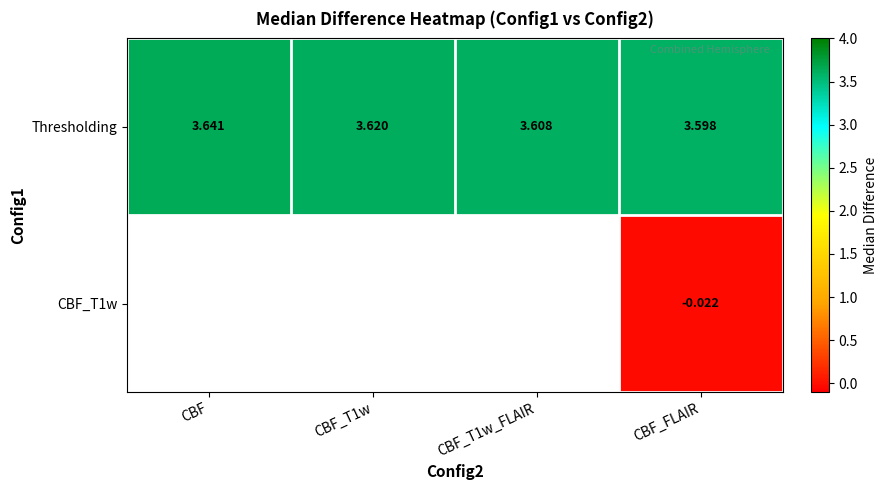

Where is Thresholding nearest to the value 3?

CBF_FLAIR